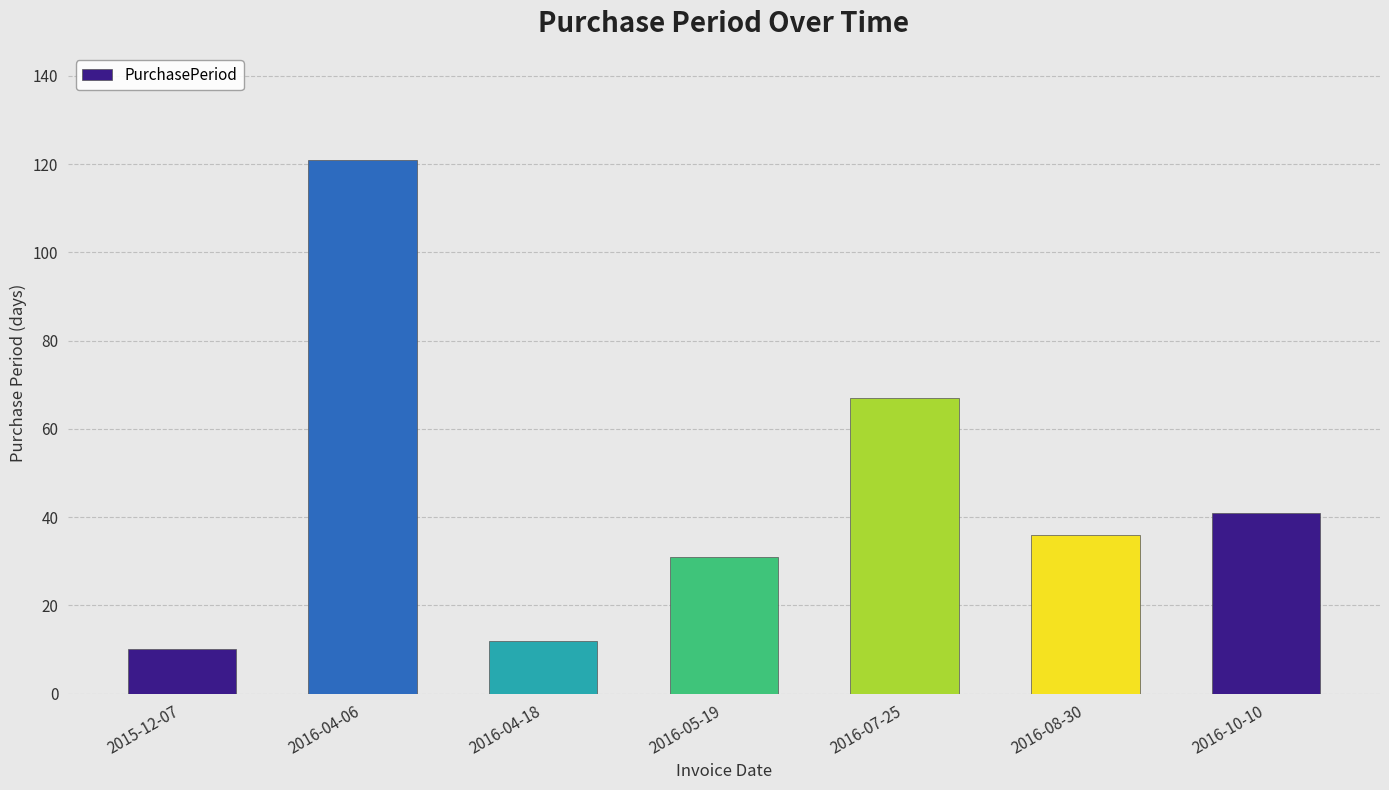

What is the smallest value displayed?

10